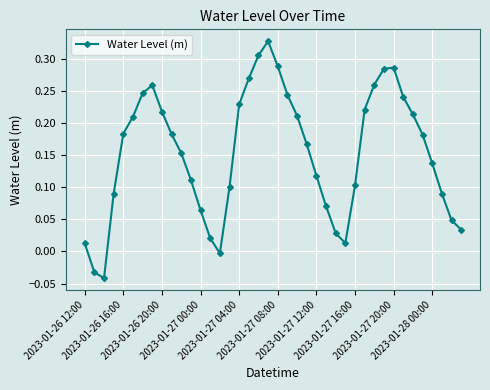

What is the difference between the maximum and minimum values?

0.4